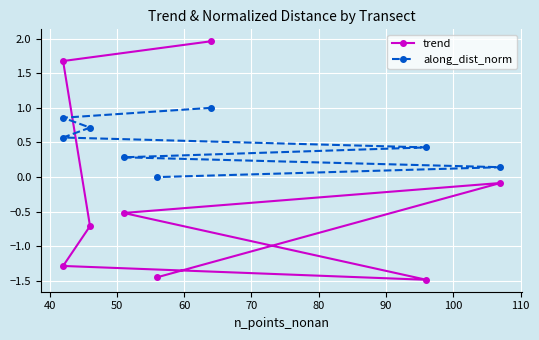

How many data points in along_dist_norm are above 0?

7